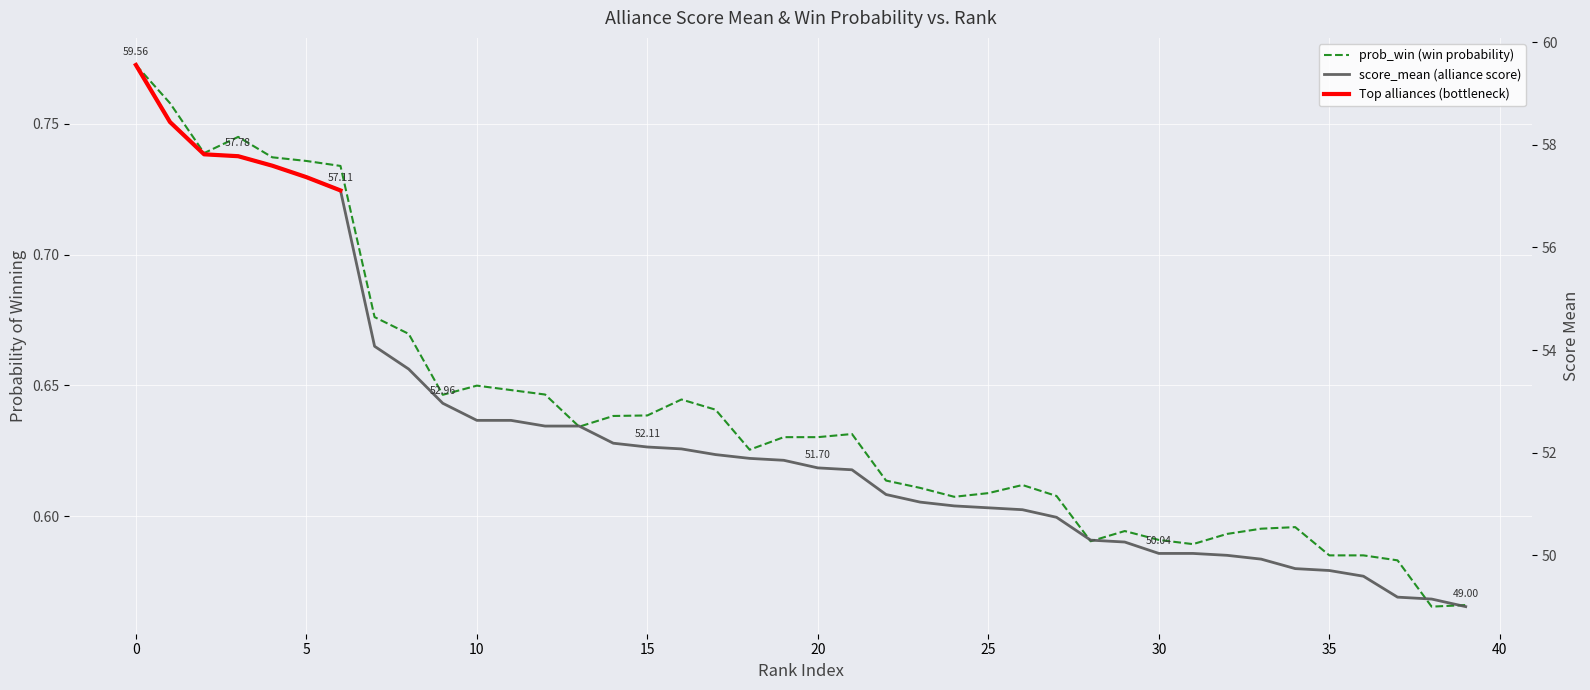

True or false: prob_win and score_mean intersect in this chart.

False